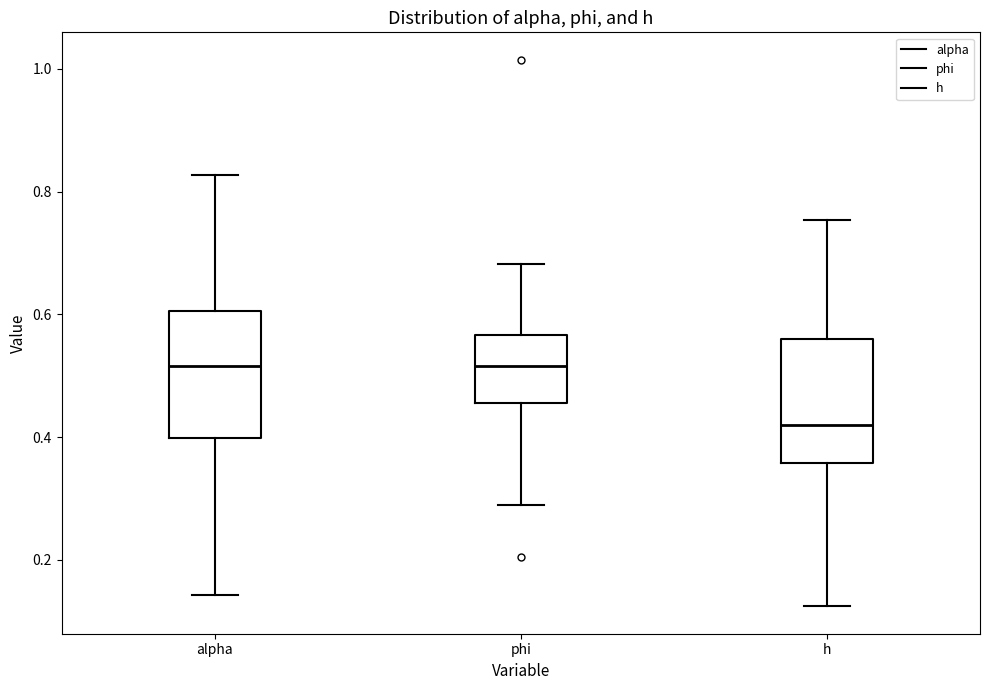

Which box's median line is the lowest?

h